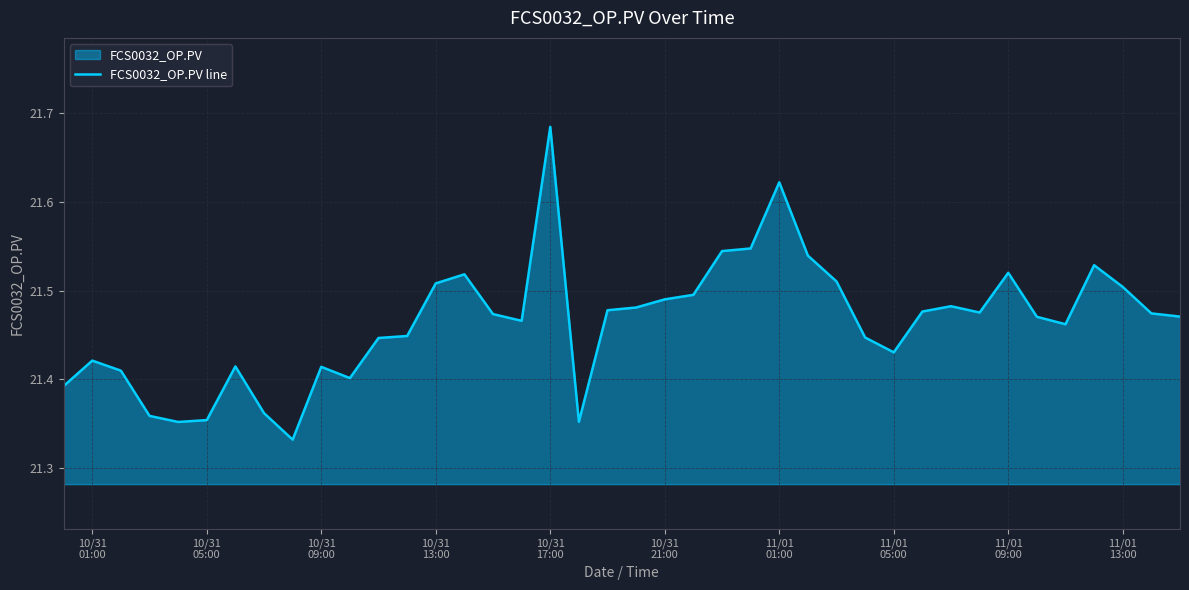

Reading left to right, transcribe all the data shown in this chart.

21.4	21.4	21.4	21.4	21.4	21.4	21.4	21.4	21.3	21.4	21.4	21.4	21.4	21.5	21.5	21.5	21.5	21.7	21.4	21.5	21.5	21.5	21.5	21.5	21.5	21.6	21.5	21.5	21.4	21.4	21.5	21.5	21.5	21.5	21.5	21.5	21.5	21.5	21.5	21.5